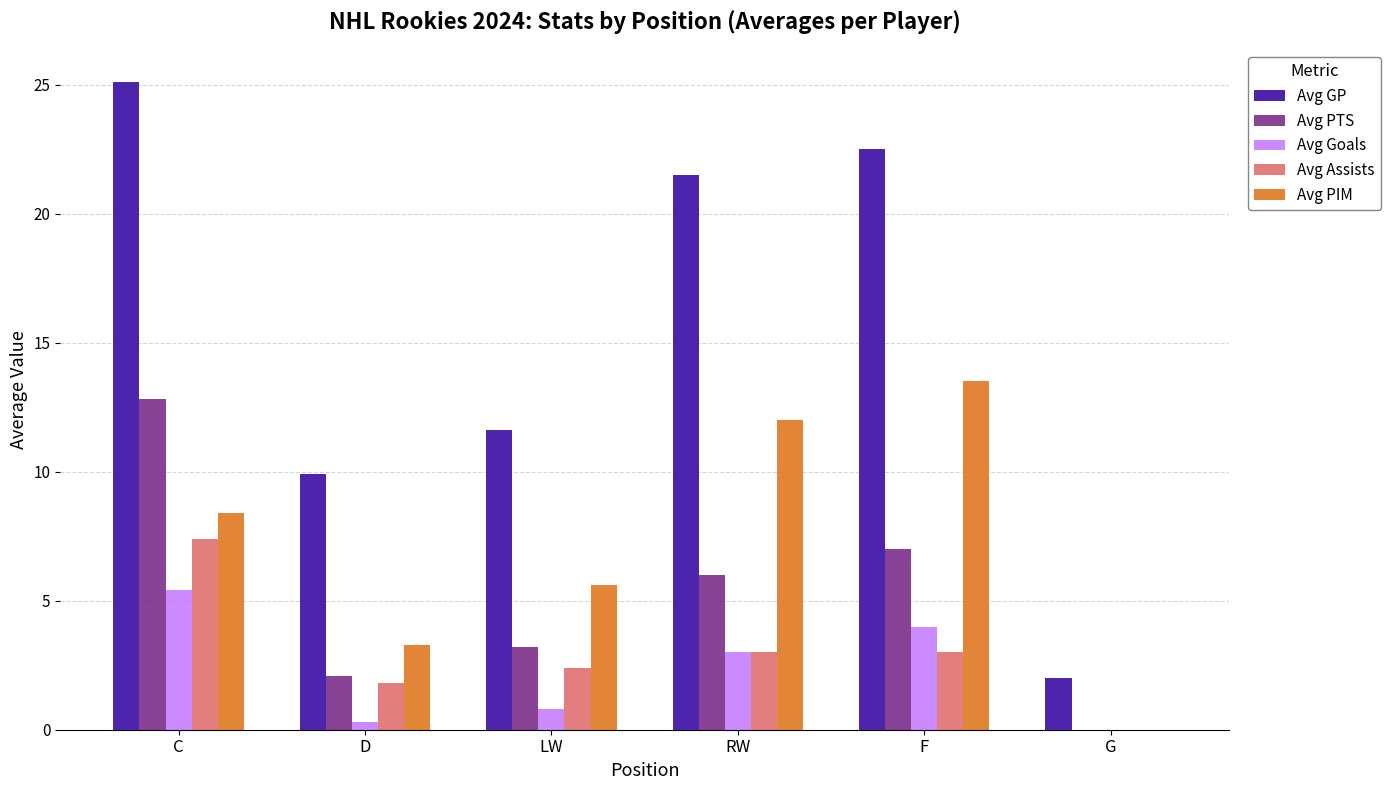

At which category is the sum across all series the highest?

C